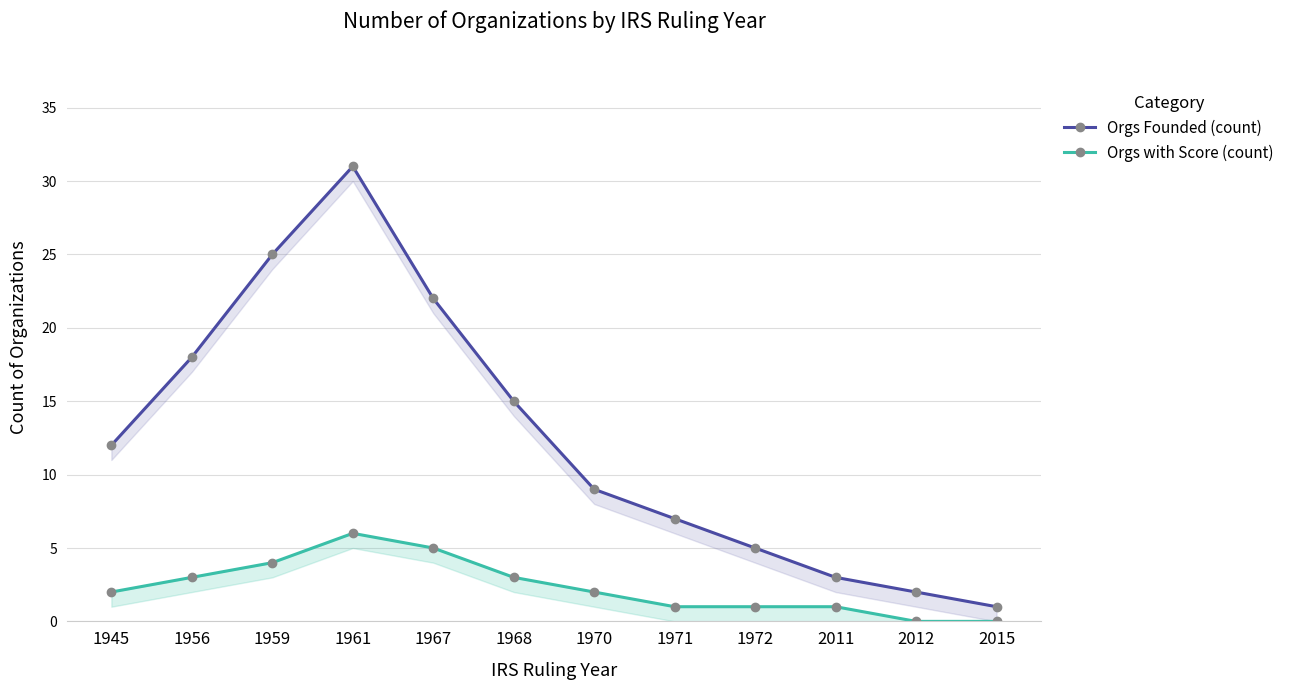

Reading left to right, transcribe all the data shown in this chart.

Orgs Founded (count): 12	18	25	31	22	15	9	7	5	3	2	1
Orgs with Score (count): 2	3	4	6	5	3	2	1	1	1	0	0